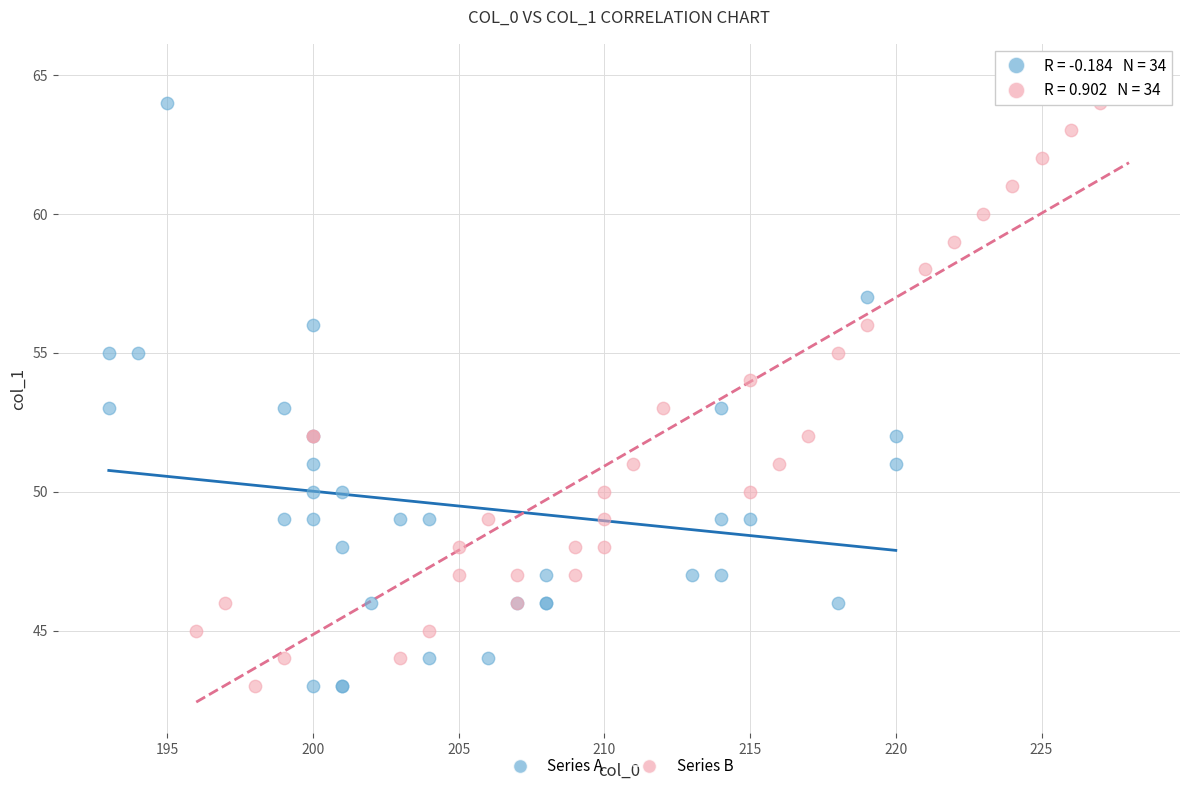

Which series contains the highest Y value?

Series B